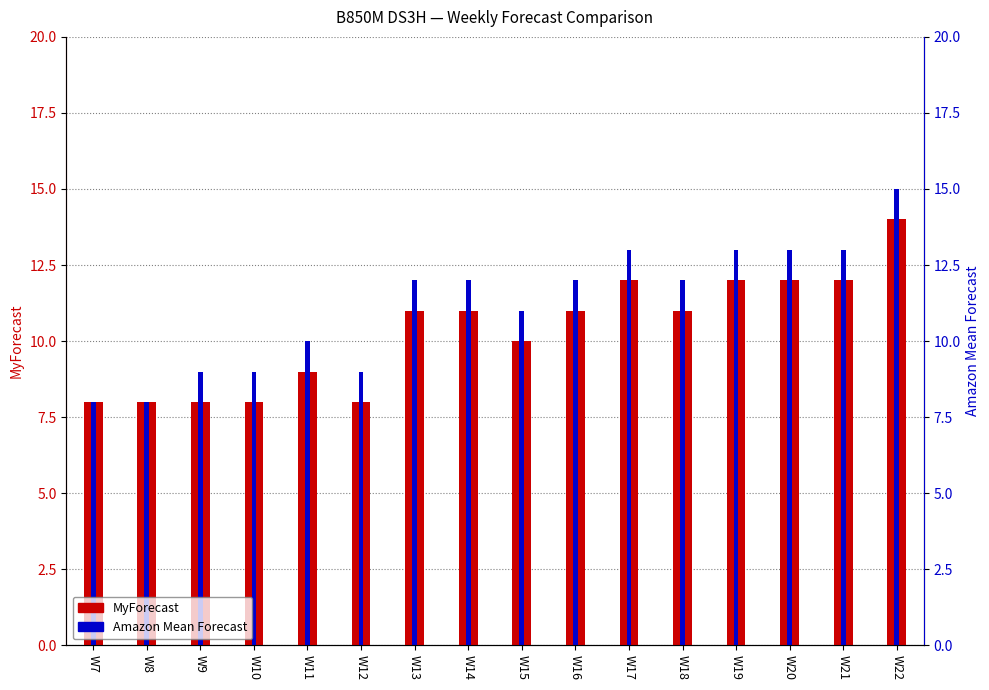

What is the lowest value of the MyForecast series?

8